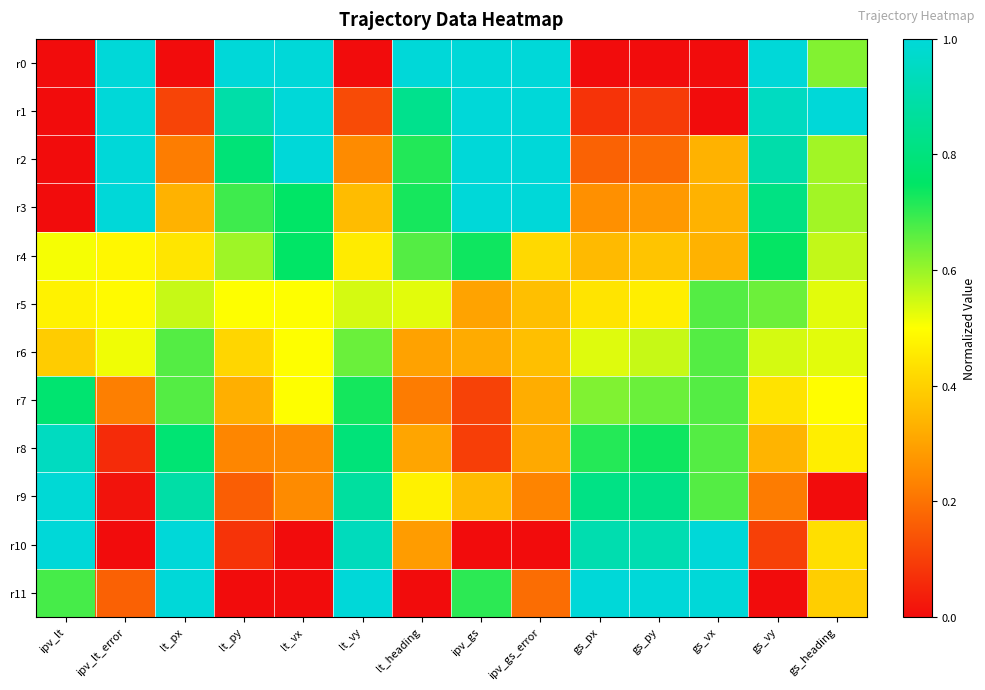

Reading left to right, list all the values displayed in this chart.

r0: ipv_lt=0.0	ipv_lt_error=1.0	lt_px=0.0	lt_py=1.0	lt_vx=1.0	lt_vy=0.0	lt_heading=1.0	ipv_gs=1.0	ipv_gs_error=1.0	gs_px=0.0	gs_py=0.0	gs_vx=0.0	gs_vy=1.0	gs_heading=0.6
r1: ipv_lt=0.0	ipv_lt_error=1.0	lt_px=0.1	lt_py=0.9	lt_vx=1.0	lt_vy=0.1	lt_heading=0.8	ipv_gs=1.0	ipv_gs_error=1.0	gs_px=0.1	gs_py=0.1	gs_vx=0.0	gs_vy=0.9	gs_heading=1.0
r2: ipv_lt=0.0	ipv_lt_error=1.0	lt_px=0.2	lt_py=0.8	lt_vx=1.0	lt_vy=0.2	lt_heading=0.7	ipv_gs=1.0	ipv_gs_error=1.0	gs_px=0.2	gs_py=0.2	gs_vx=0.3	gs_vy=0.9	gs_heading=0.6
r3: ipv_lt=0.0	ipv_lt_error=1.0	lt_px=0.3	lt_py=0.7	lt_vx=0.8	lt_vy=0.4	lt_heading=0.7	ipv_gs=1.0	ipv_gs_error=1.0	gs_px=0.3	gs_py=0.3	gs_vx=0.3	gs_vy=0.8	gs_heading=0.6
r4: ipv_lt=0.5	ipv_lt_error=0.5	lt_px=0.4	lt_py=0.6	lt_vx=0.8	lt_vy=0.5	lt_heading=0.7	ipv_gs=0.7	ipv_gs_error=0.4	gs_px=0.4	gs_py=0.4	gs_vx=0.3	gs_vy=0.7	gs_heading=0.6
r5: ipv_lt=0.5	ipv_lt_error=0.5	lt_px=0.6	lt_py=0.5	lt_vx=0.5	lt_vy=0.5	lt_heading=0.5	ipv_gs=0.3	ipv_gs_error=0.4	gs_px=0.4	gs_py=0.5	gs_vx=0.7	gs_vy=0.6	gs_heading=0.5
r6: ipv_lt=0.4	ipv_lt_error=0.5	lt_px=0.7	lt_py=0.4	lt_vx=0.5	lt_vy=0.6	lt_heading=0.3	ipv_gs=0.3	ipv_gs_error=0.4	gs_px=0.5	gs_py=0.6	gs_vx=0.7	gs_vy=0.5	gs_heading=0.5
r7: ipv_lt=0.8	ipv_lt_error=0.2	lt_px=0.7	lt_py=0.3	lt_vx=0.5	lt_vy=0.7	lt_heading=0.2	ipv_gs=0.1	ipv_gs_error=0.3	gs_px=0.6	gs_py=0.6	gs_vx=0.7	gs_vy=0.4	gs_heading=0.5
r8: ipv_lt=0.9	ipv_lt_error=0.1	lt_px=0.8	lt_py=0.2	lt_vx=0.2	lt_vy=0.8	lt_heading=0.3	ipv_gs=0.1	ipv_gs_error=0.3	gs_px=0.7	gs_py=0.7	gs_vx=0.7	gs_vy=0.3	gs_heading=0.5
r9: ipv_lt=1.0	ipv_lt_error=0.0	lt_px=0.9	lt_py=0.2	lt_vx=0.2	lt_vy=0.9	lt_heading=0.5	ipv_gs=0.4	ipv_gs_error=0.2	gs_px=0.8	gs_py=0.8	gs_vx=0.7	gs_vy=0.2	gs_heading=0.0
r10: ipv_lt=1.0	ipv_lt_error=0.0	lt_px=1.0	lt_py=0.1	lt_vx=0.0	lt_vy=0.9	lt_heading=0.3	ipv_gs=0.0	ipv_gs_error=0.0	gs_px=0.9	gs_py=0.9	gs_vx=1.0	gs_vy=0.1	gs_heading=0.4
r11: ipv_lt=0.7	ipv_lt_error=0.2	lt_px=1.0	lt_py=0.0	lt_vx=0.0	lt_vy=1.0	lt_heading=0.0	ipv_gs=0.7	ipv_gs_error=0.2	gs_px=1.0	gs_py=1.0	gs_vx=1.0	gs_vy=0.0	gs_heading=0.4